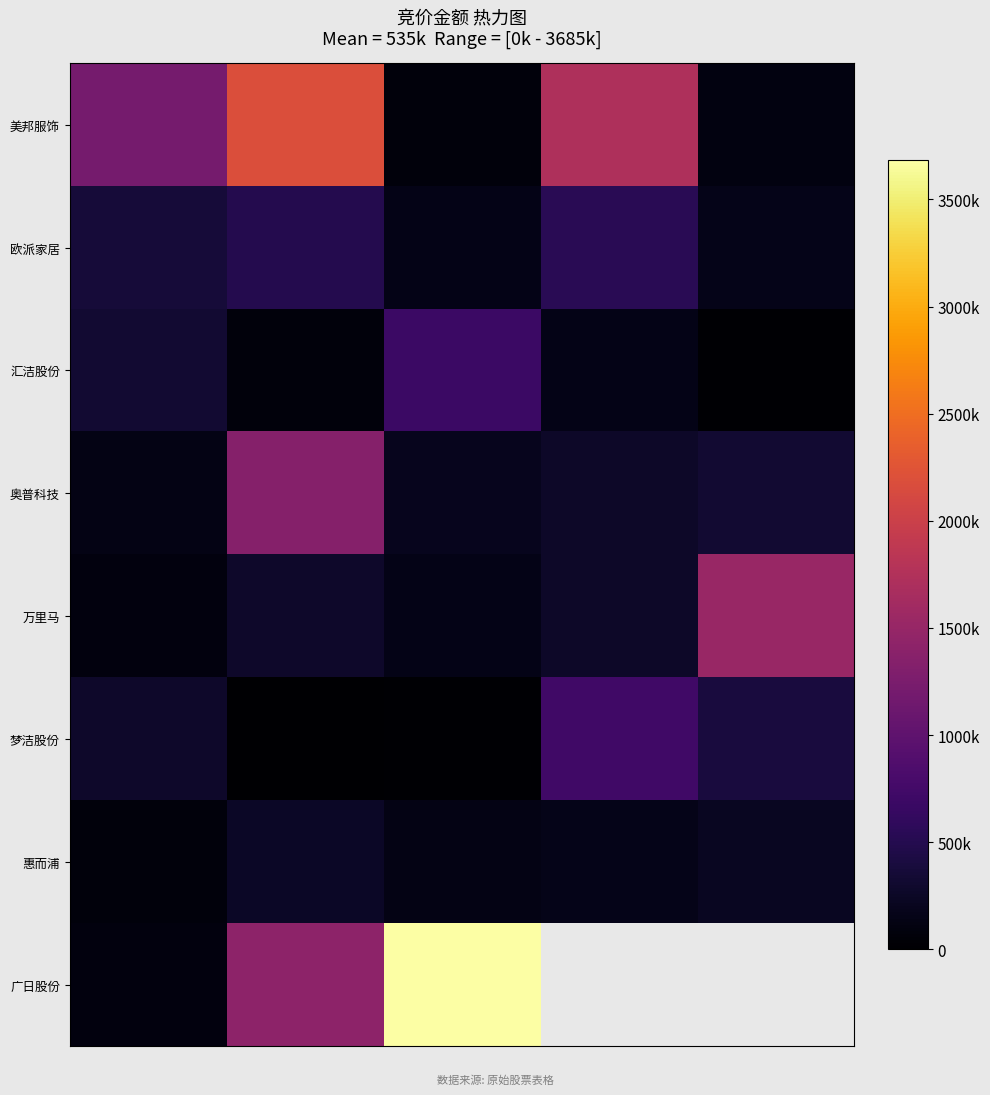

At which category does the chart reach its peak across all series?

2